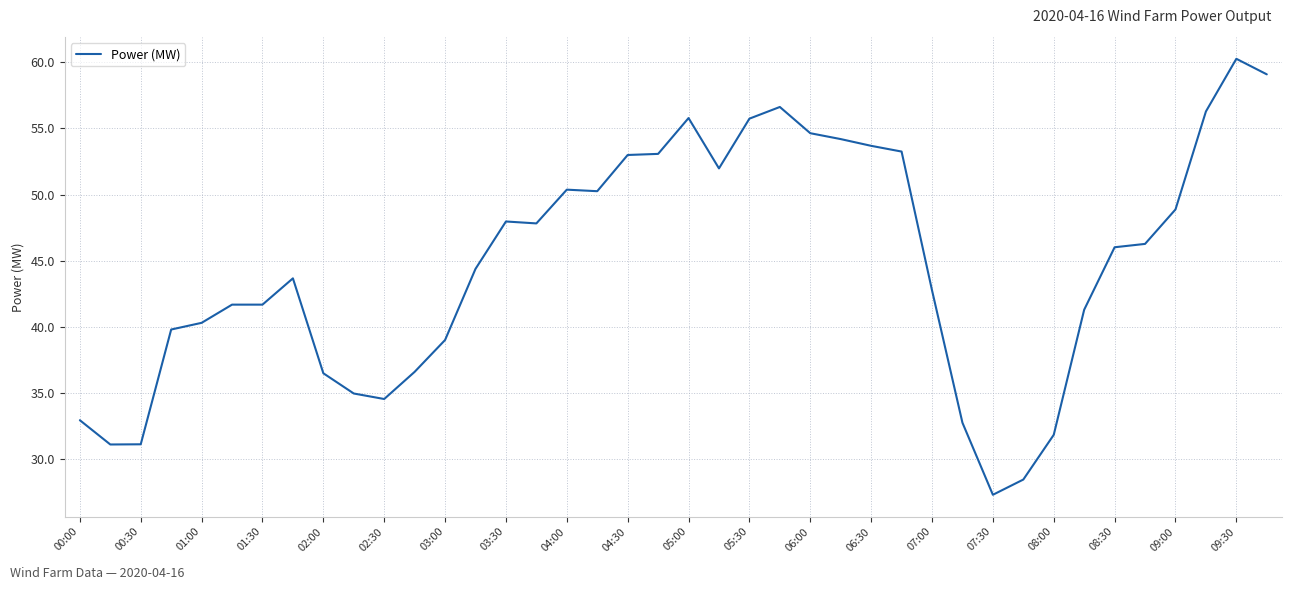

What is the greatest value displayed?

60.3